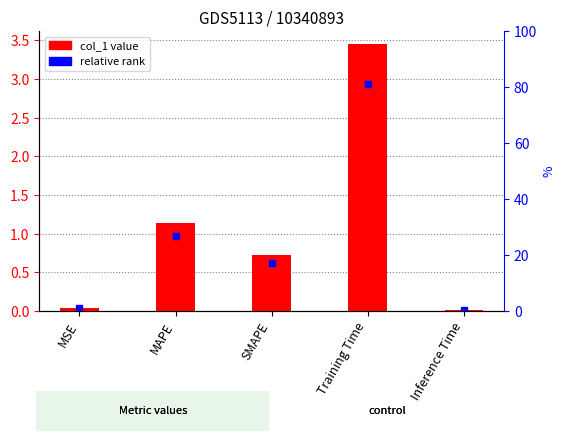

What is the sum of all values?

5.4